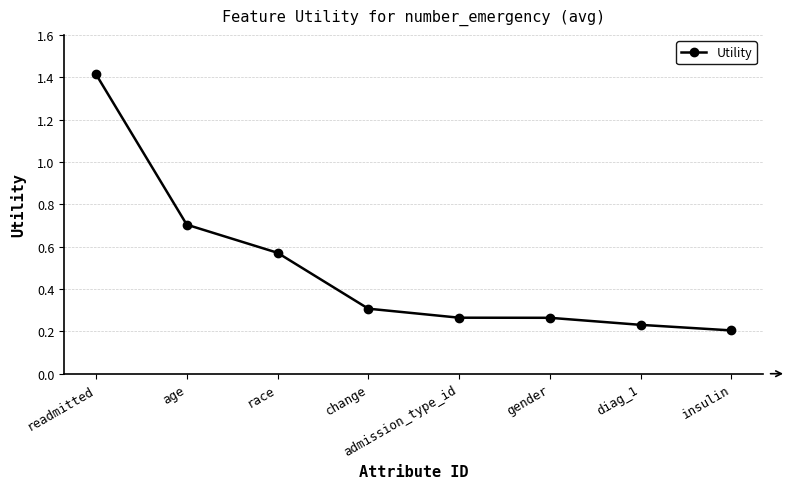

Which label corresponds to the smallest value in the chart?

insulin